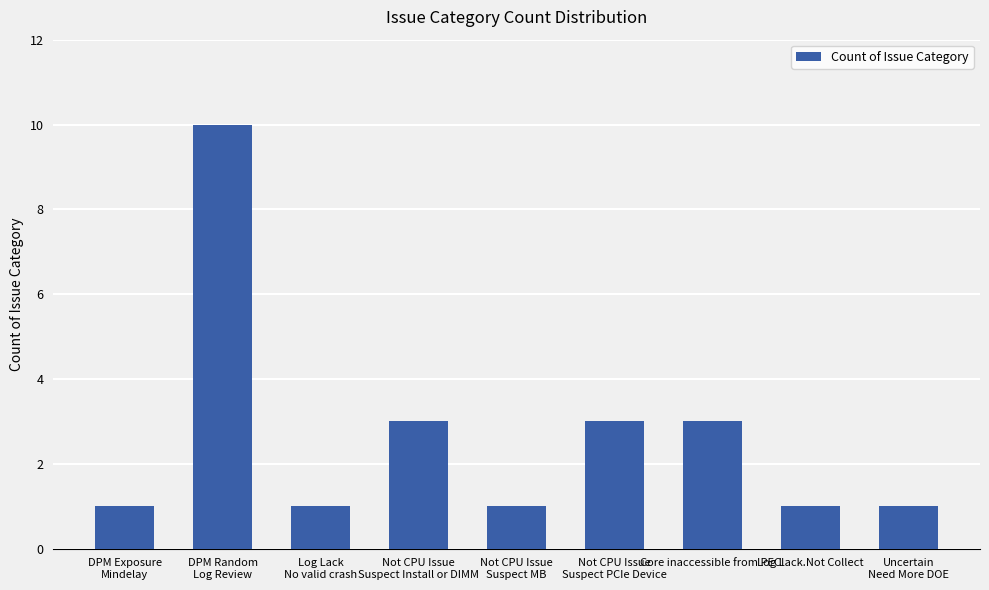

What is the difference between the values at Core inaccessible from PECI and Not CPU Issue
Suspect MB?

2